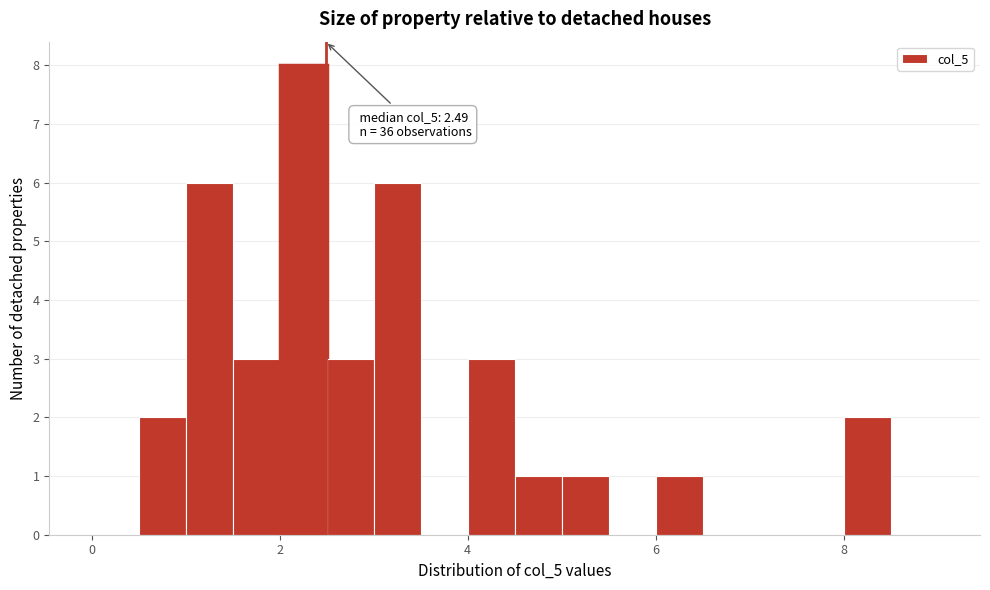

Read against the x-axis, roughly where is the centre of the tallest bar?

2.2